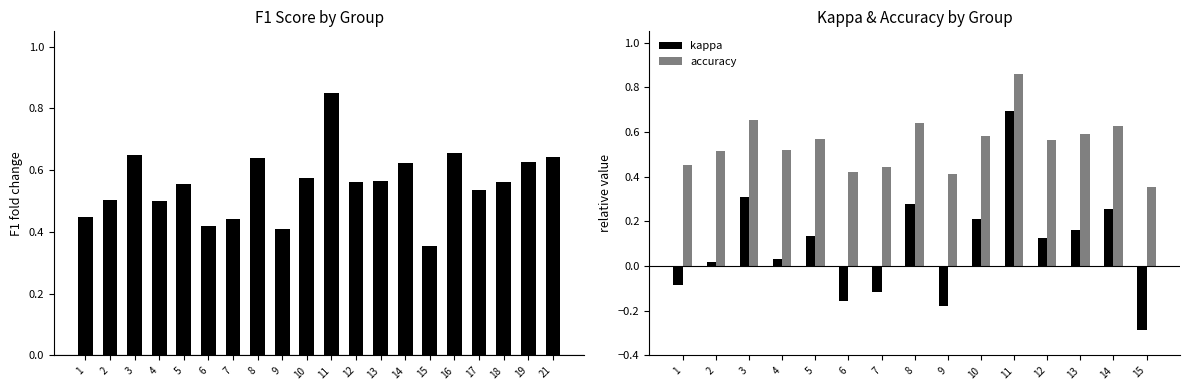

What is the average value of the f1 series?

0.6